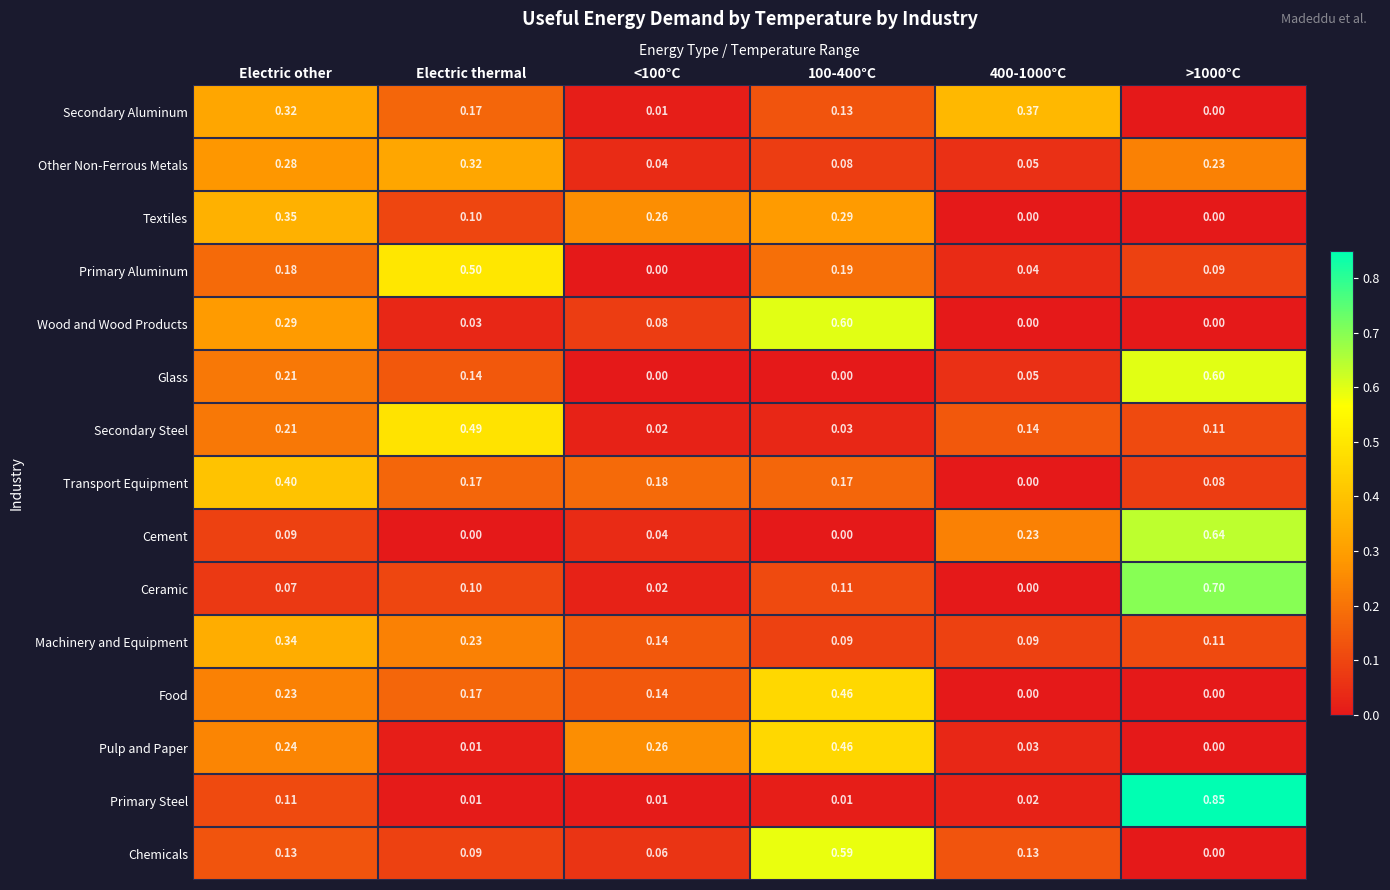

At which category is the sum across all series the highest?

Electric other